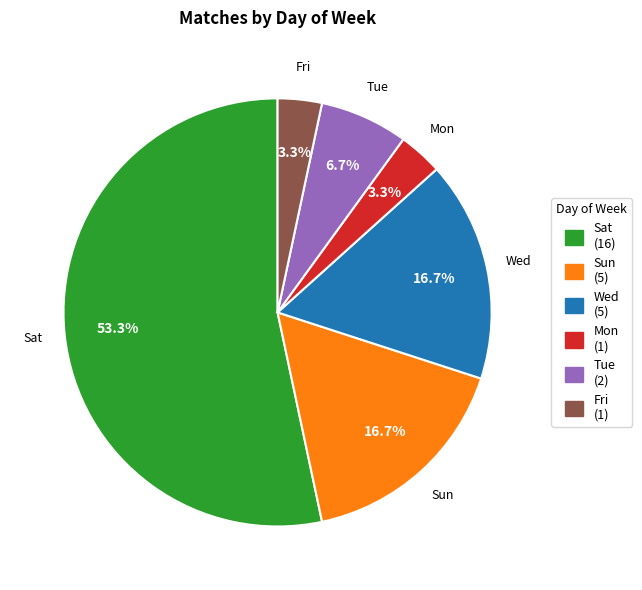

The Wed slice represents 17% of the pie. True or false?

True